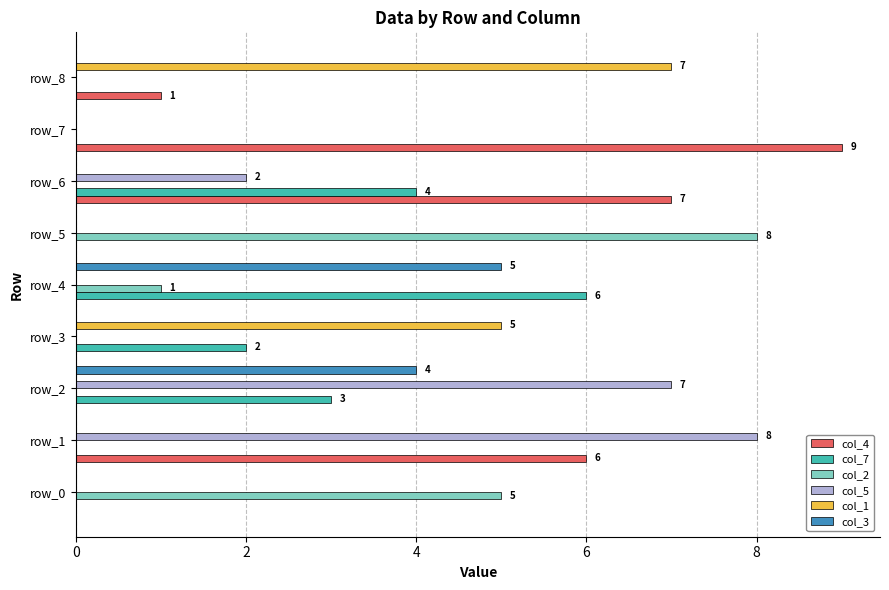

Which series changed the most between row_0 and row_7?

col_4